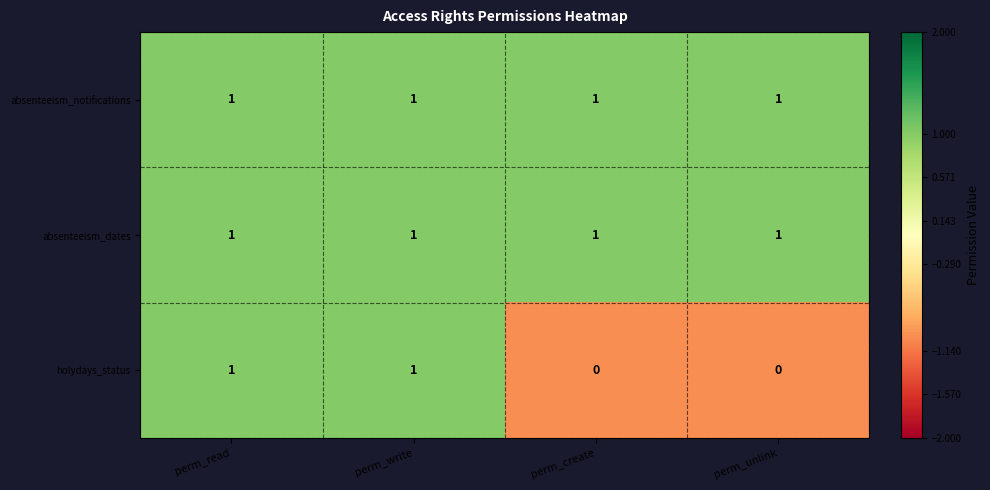

Reading right to left, list all the values displayed in this chart.

absenteeism_notifications: 1	1	1	1
absenteeism_dates: 1	1	1	1
holydays_status: 0	0	1	1